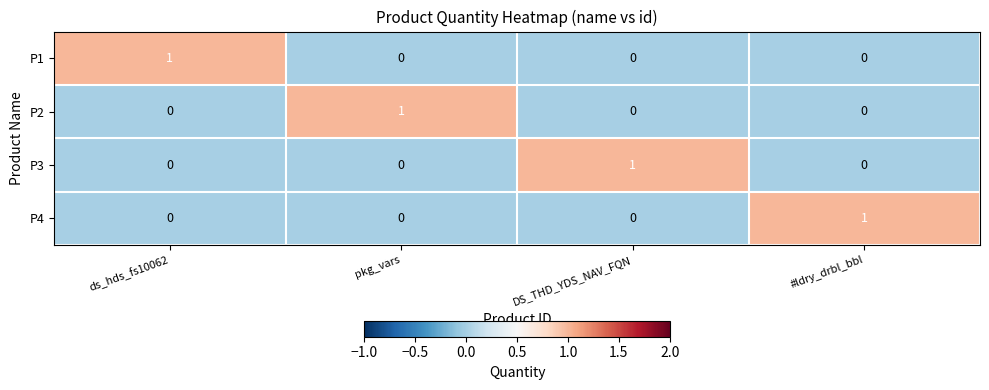

How many values in the P3 series exceed 0?

1